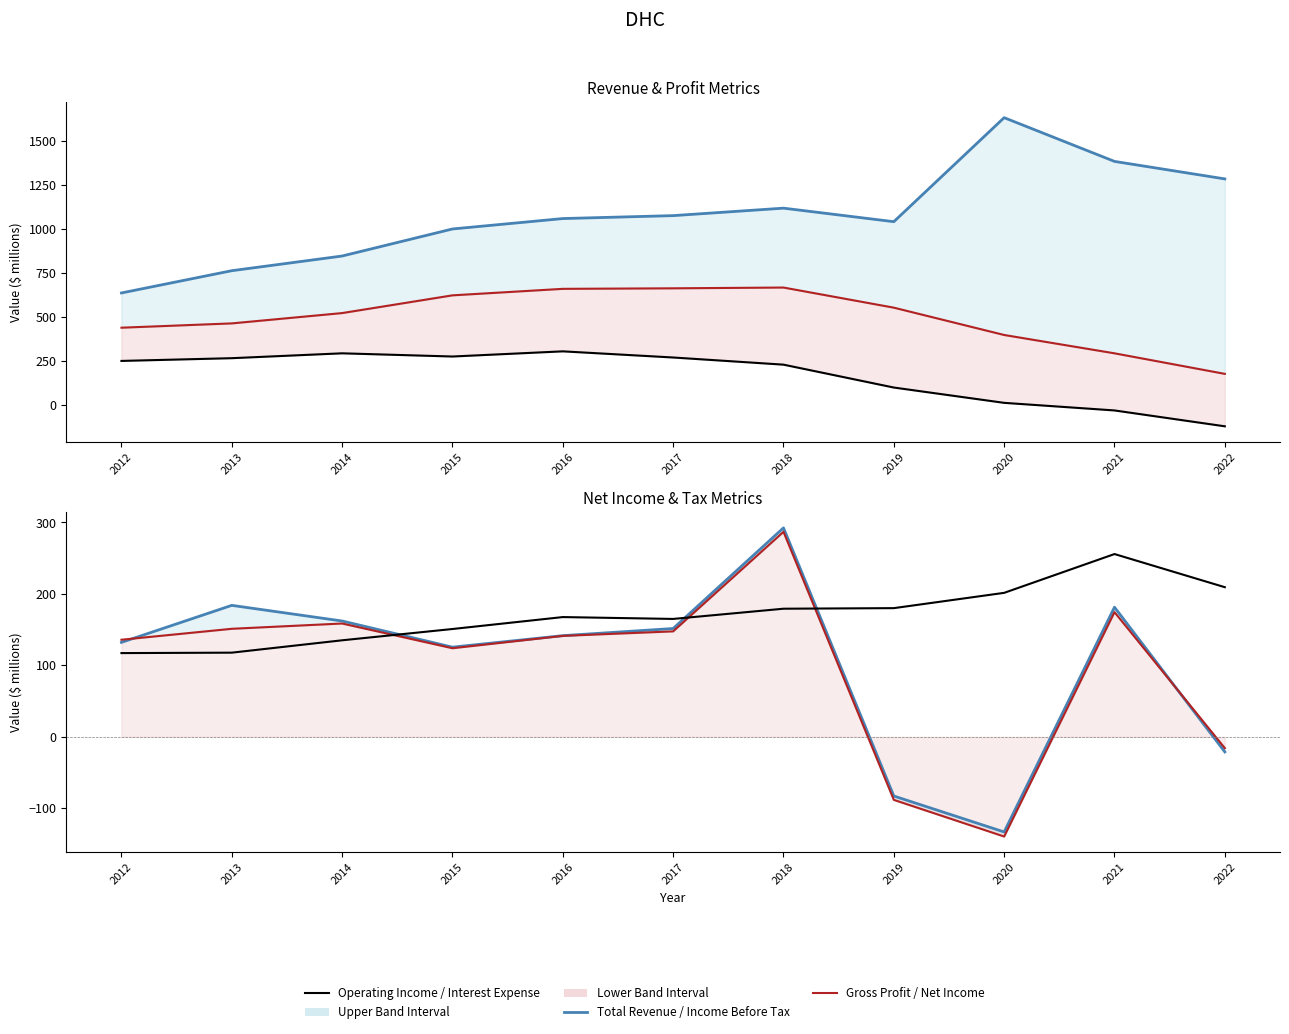

How many series are shown in this chart?

6